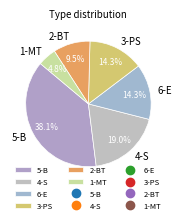

Which category has the biggest portion of the pie?

5-B